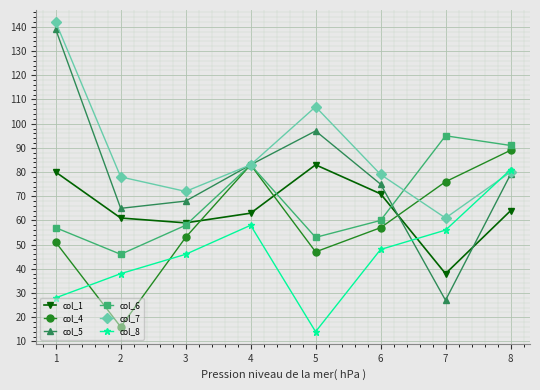

True or false: col_1 has a value of 36 at 4.

False